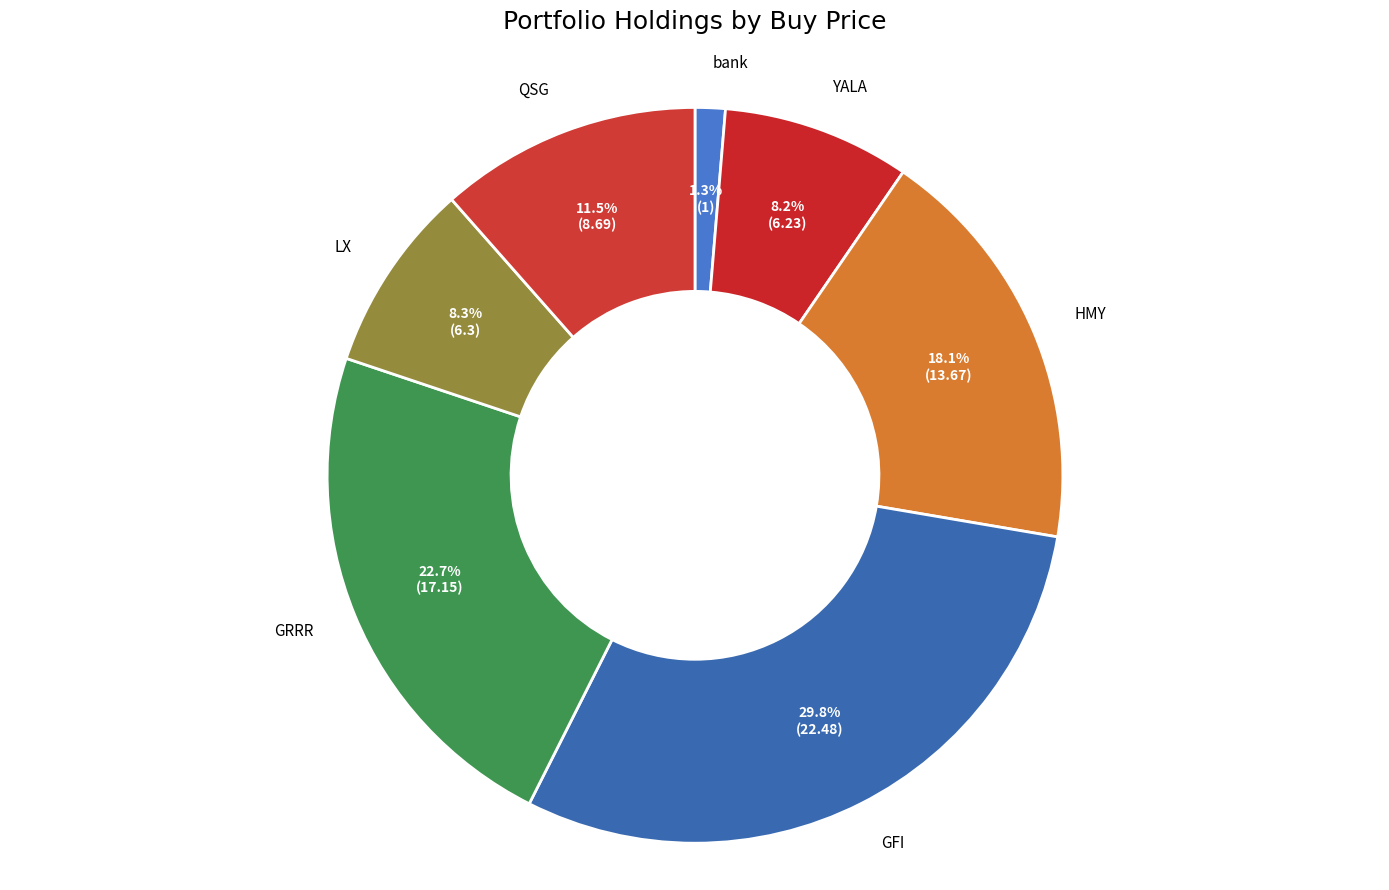

Is there any slice that represents more than half of the pie?

No